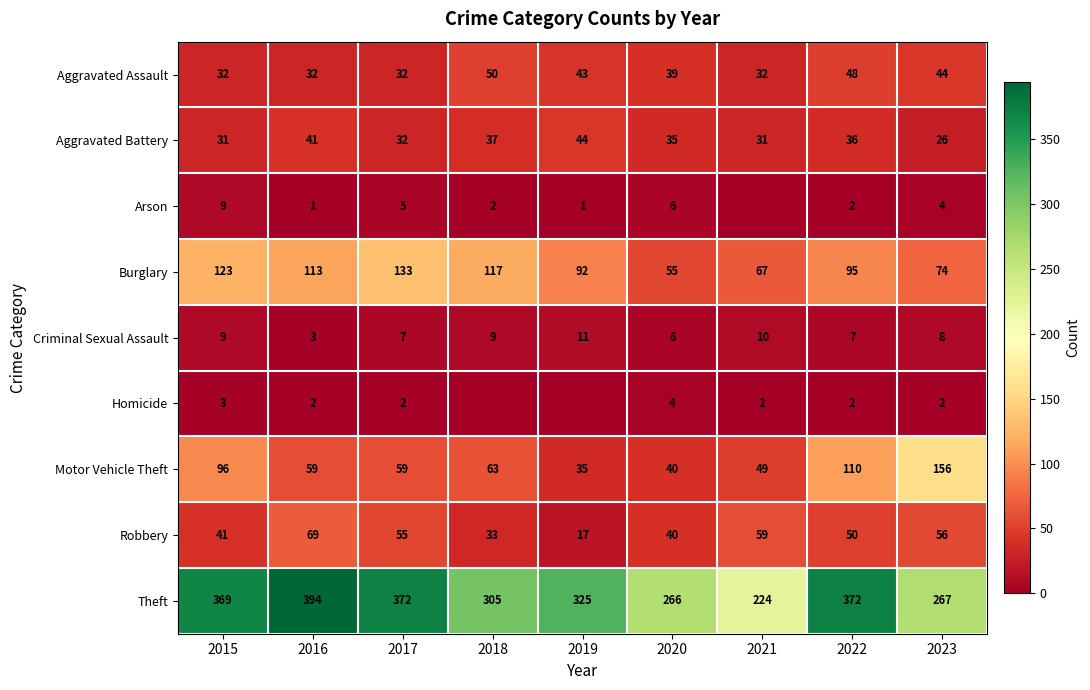

At which label does Aggravated Assault first exceed 39?

2018